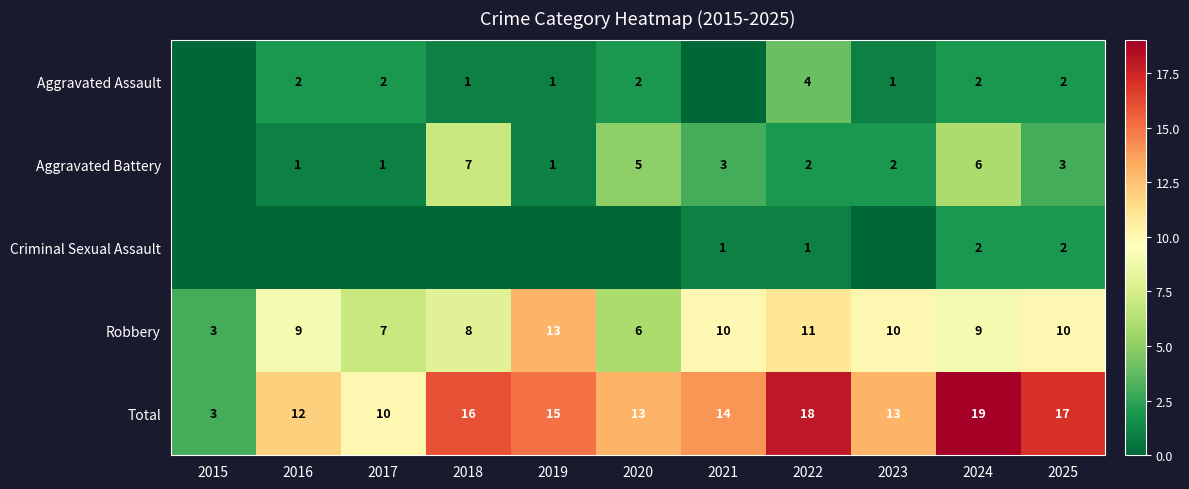

Where is Robbery nearest to the value 8?

2018